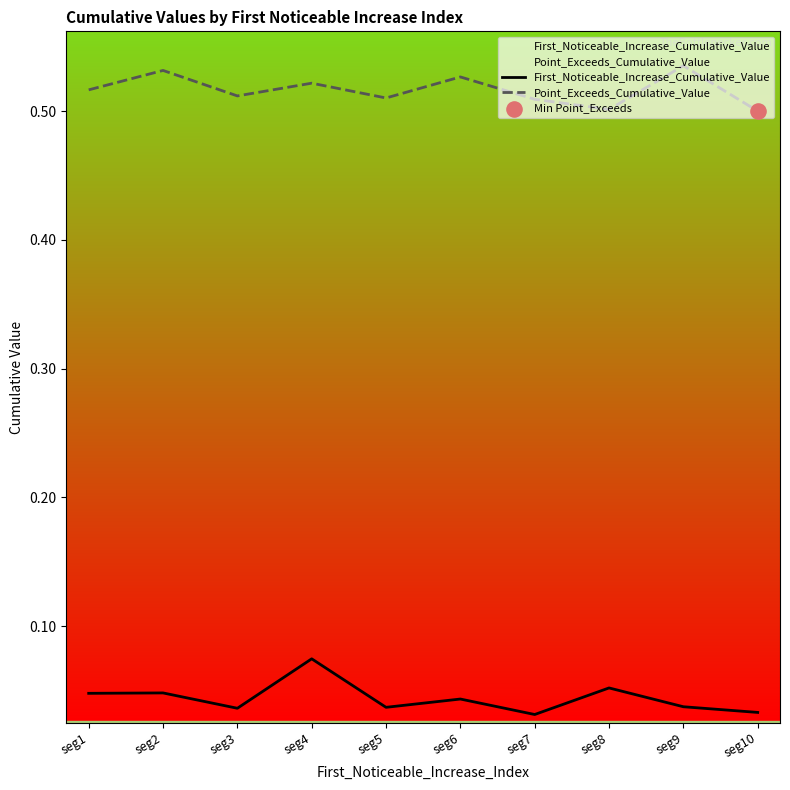

Is the value of Point_Exceeds_Cumulative_Value at seg1 greater than the value of First_Noticeable_Increase_Cumulative_Value at seg8?

Yes